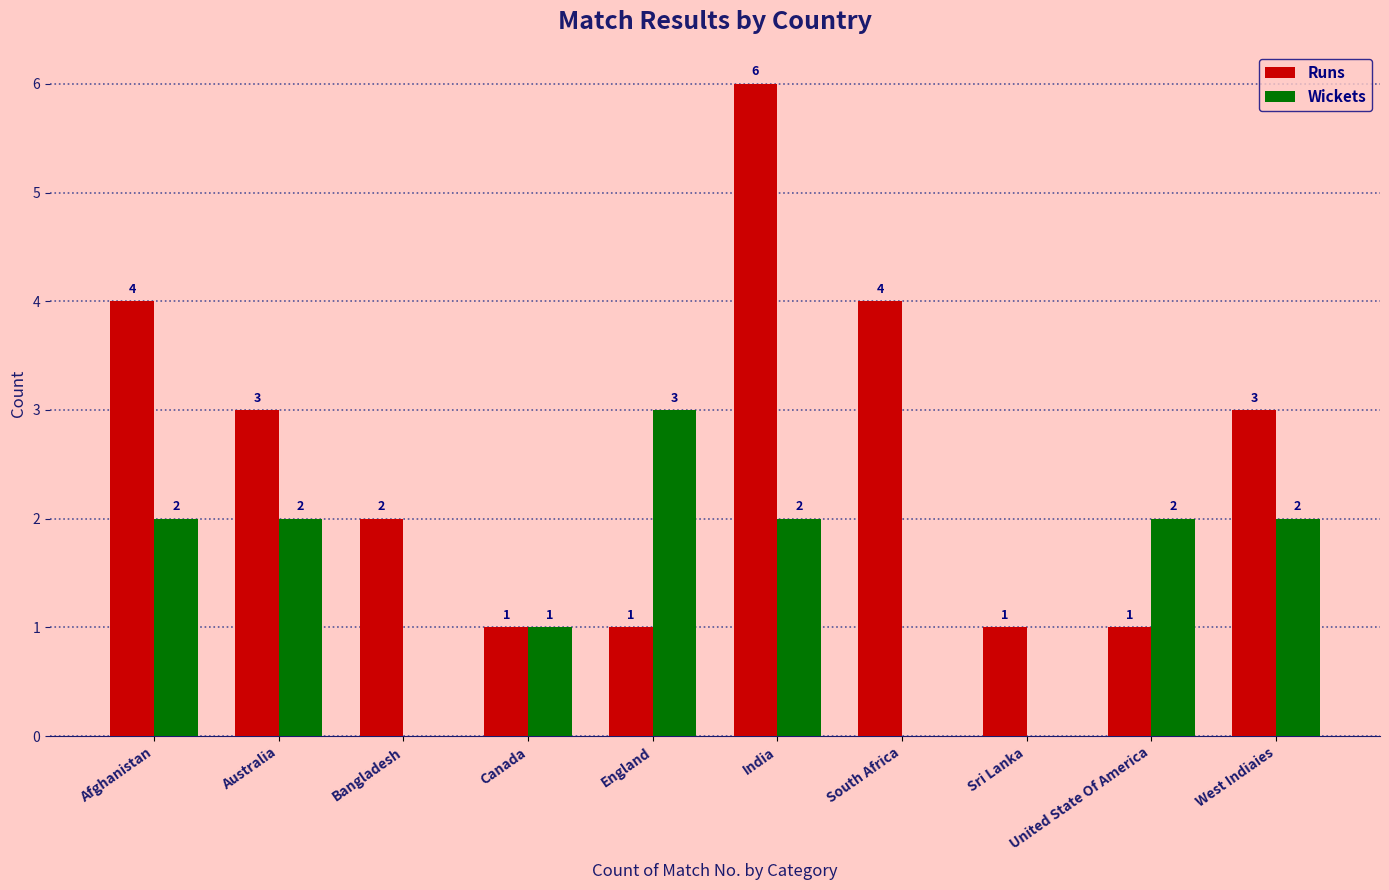

Are the bars grouped side by side (vs. stacked)?

Yes